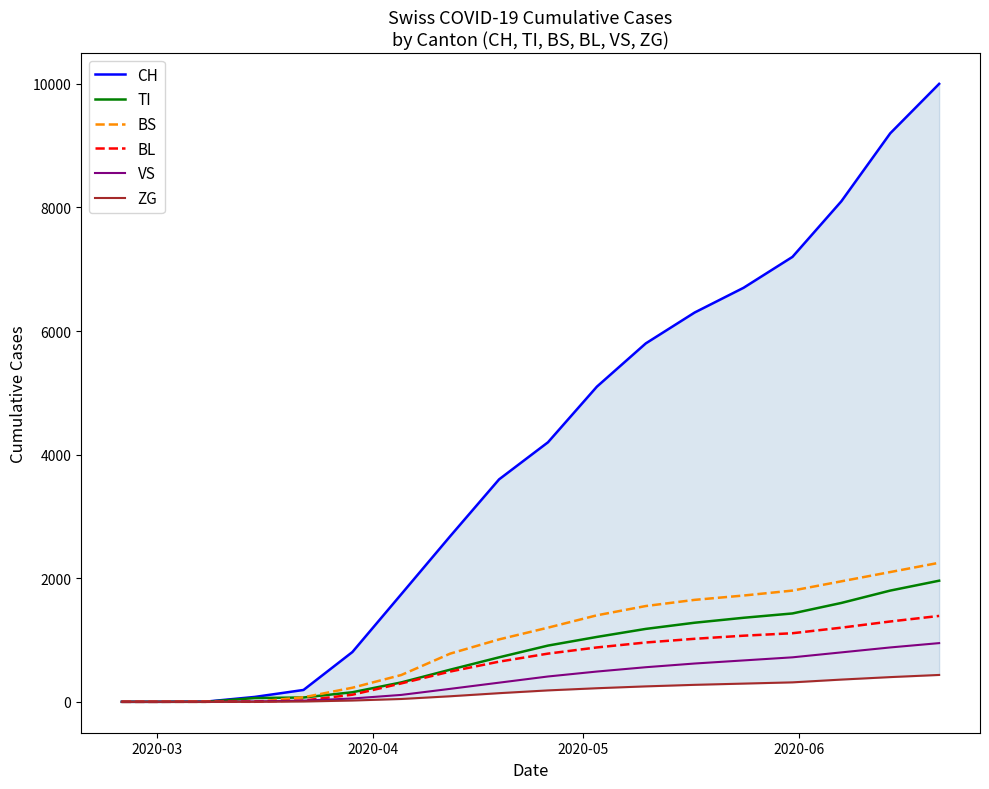

What is the maximum value for BL?

1390